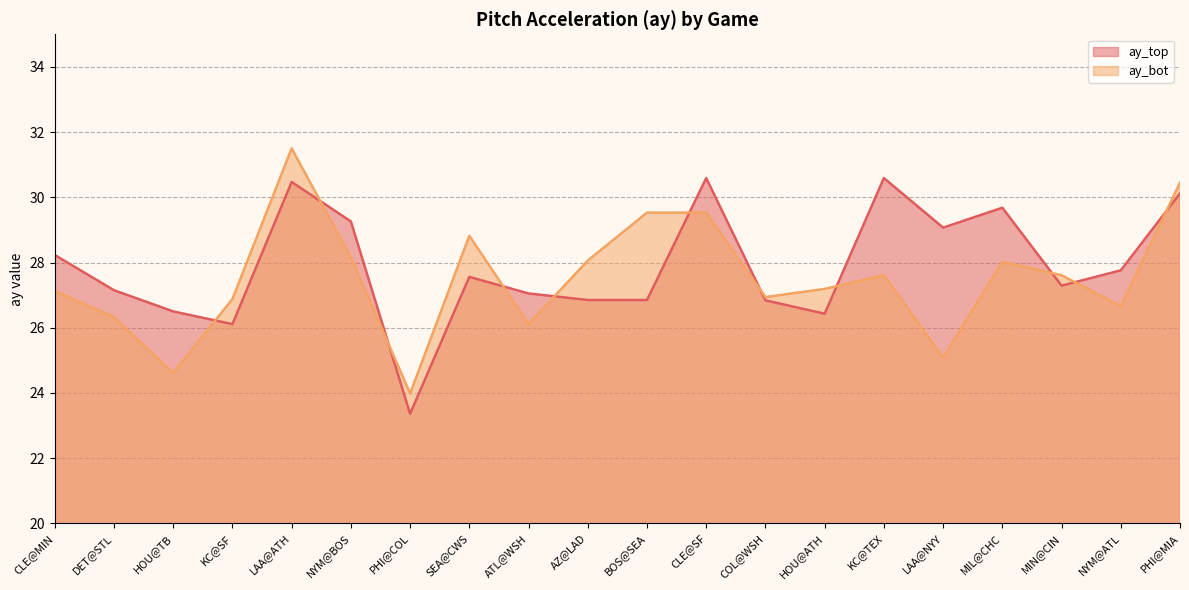

Is it true that ay_top equals 17.3 at PHI@MIA?

False